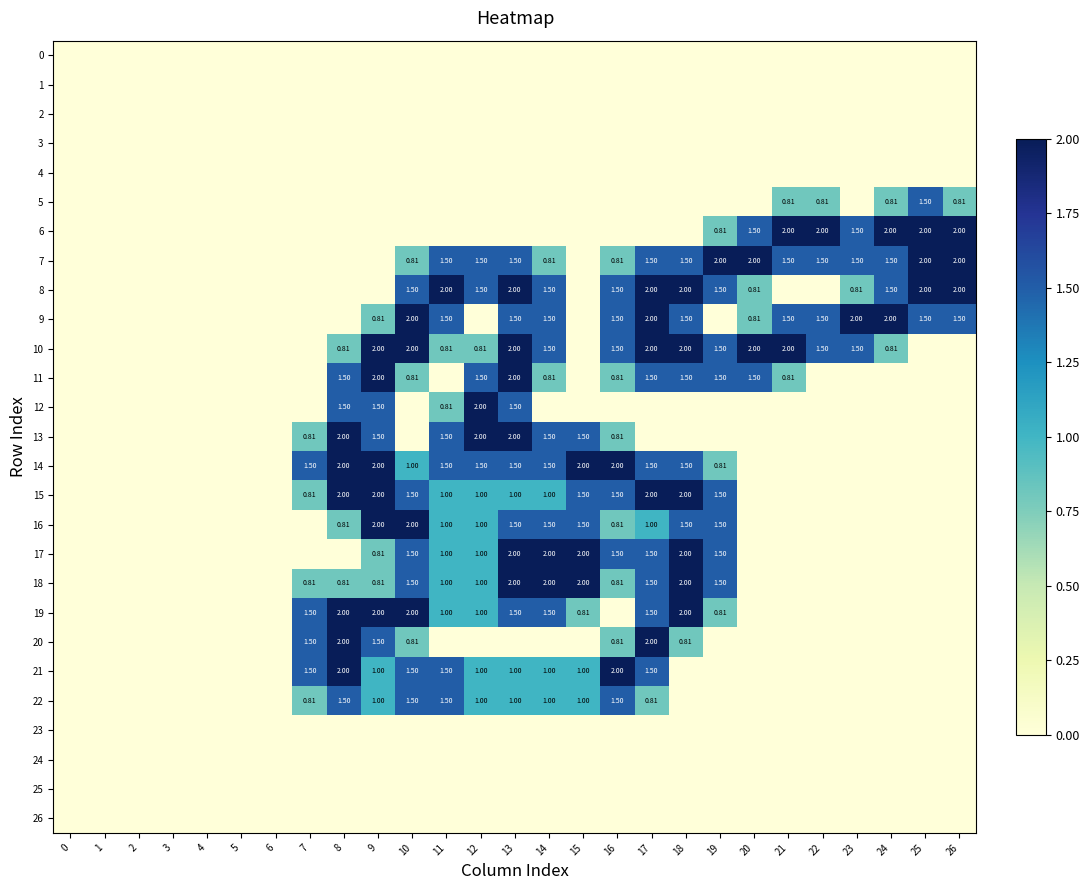

Count the number of categories in the chart.

27